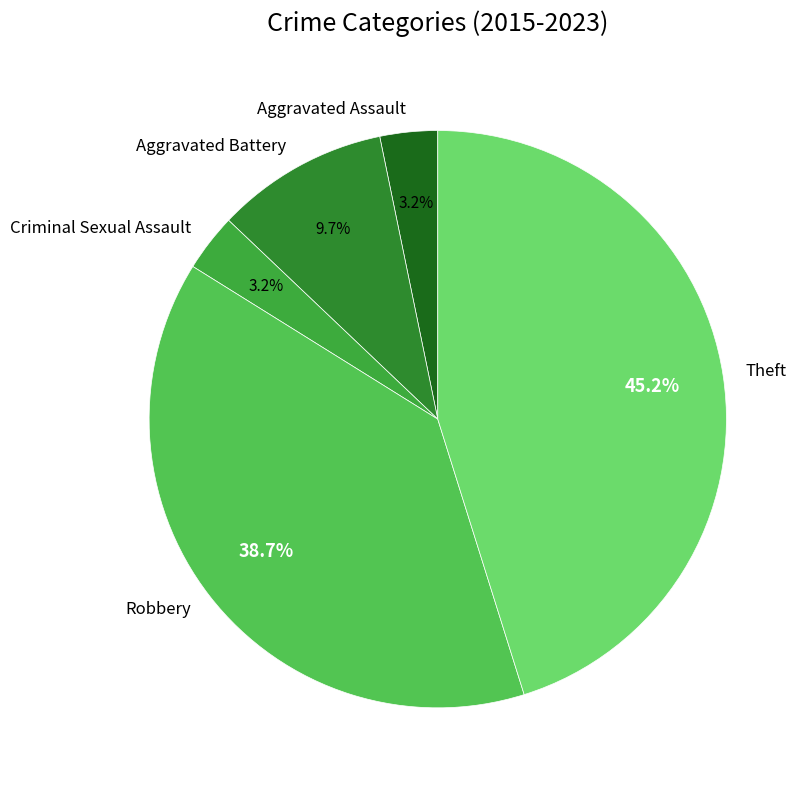

To the nearest percent, what is the average slice percentage?

20%